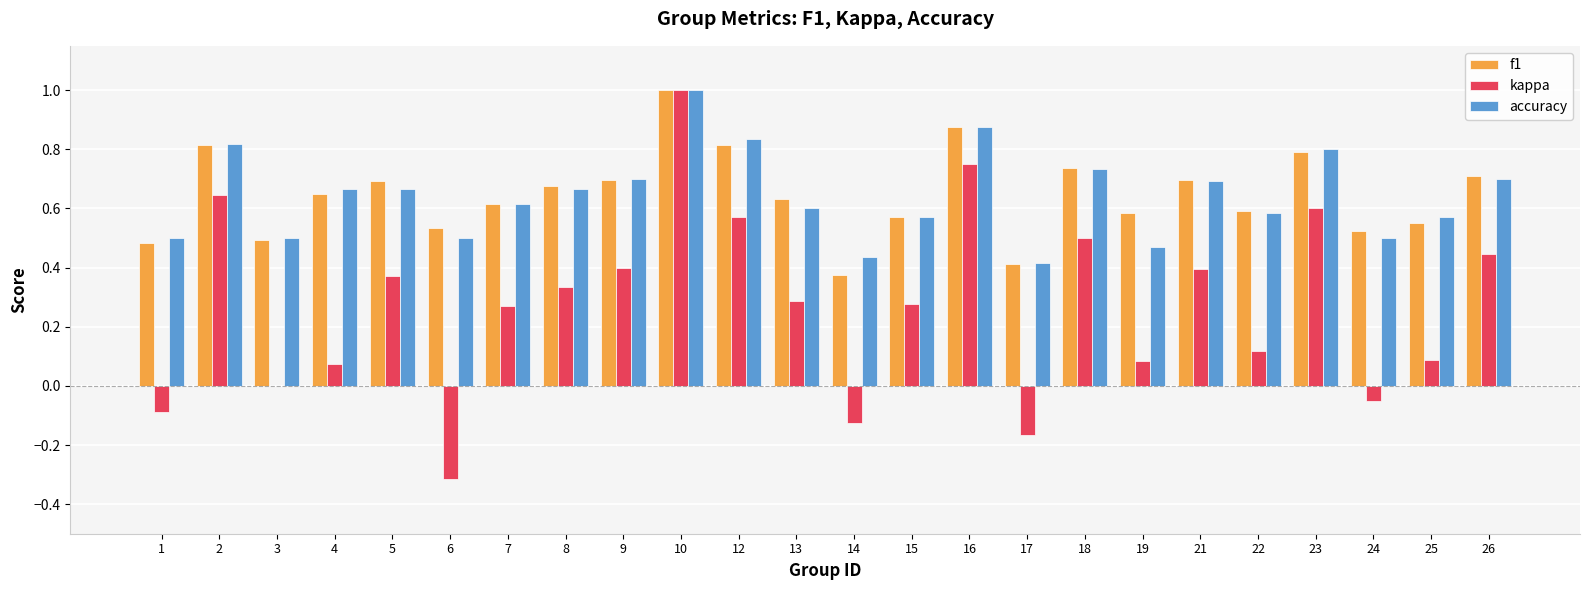

The accuracy series shows 0.6 at 15. True or false?

True